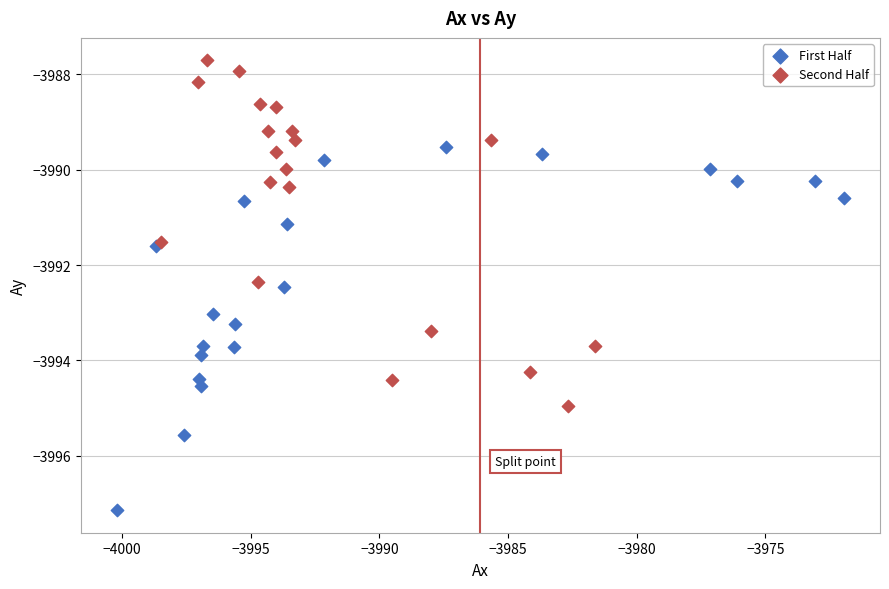

Which series reaches the minimum Y coordinate?

First Half